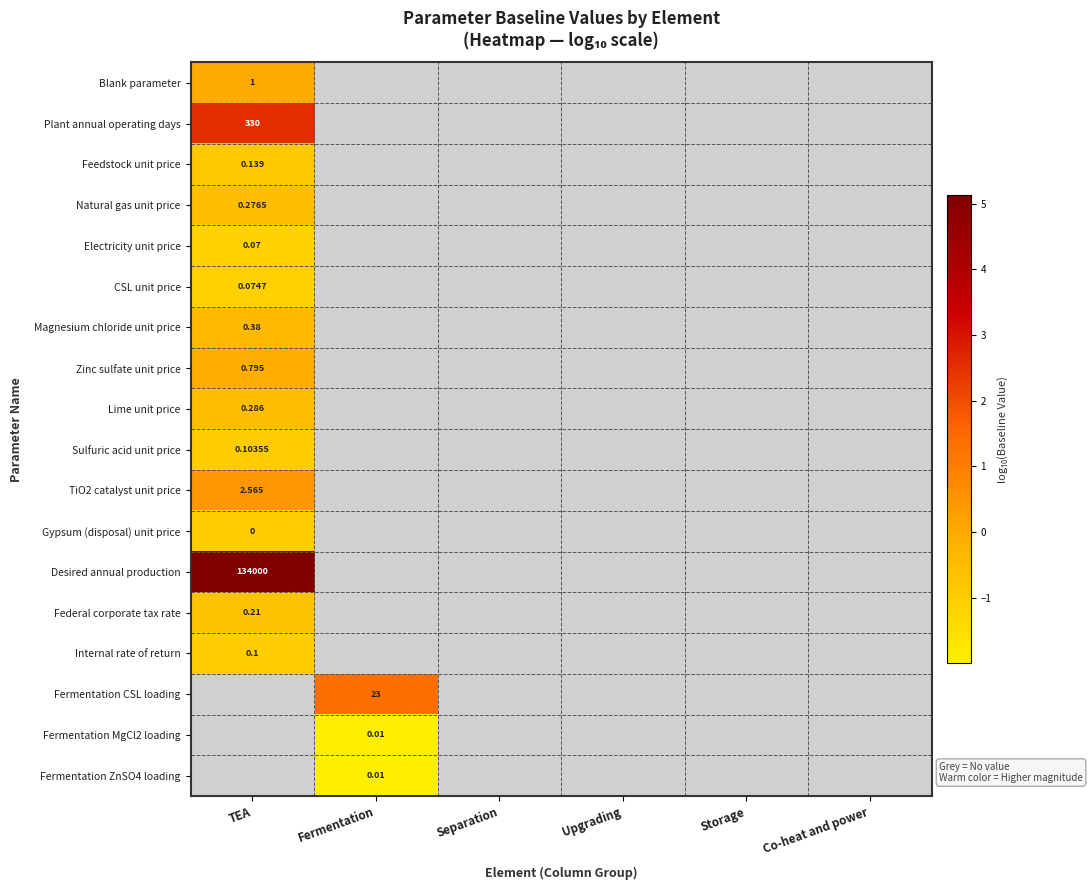

How many data points does each series have?

6